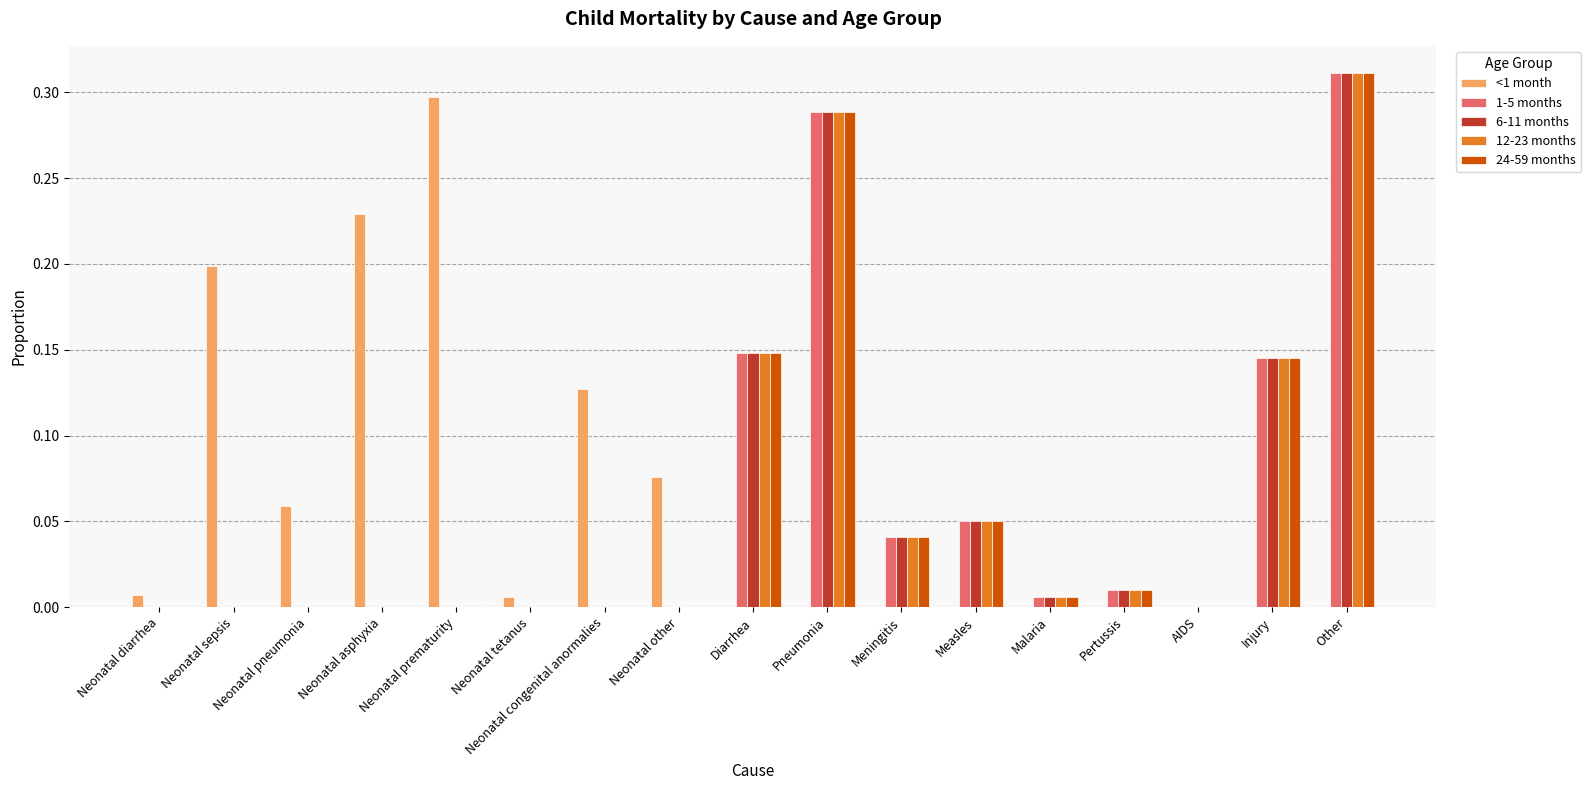

What are all the series names shown in the legend?

<1 month, 1-5 months, 6-11 months, 12-23 months, 24-59 months